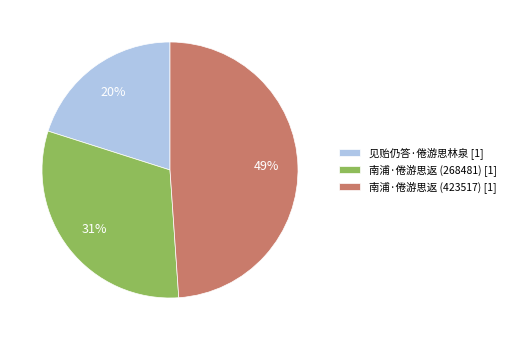

Count the number of slices in the pie.

3